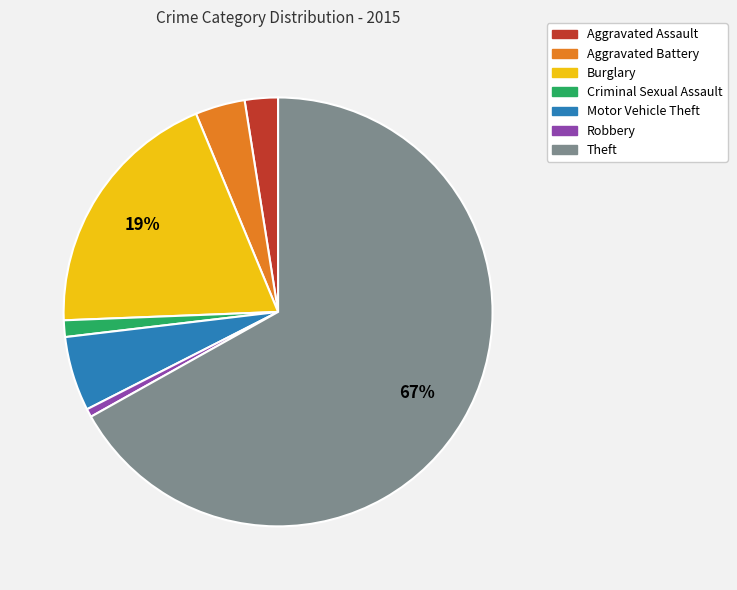

To the nearest percent, what portion does Aggravated Battery represent?

4%